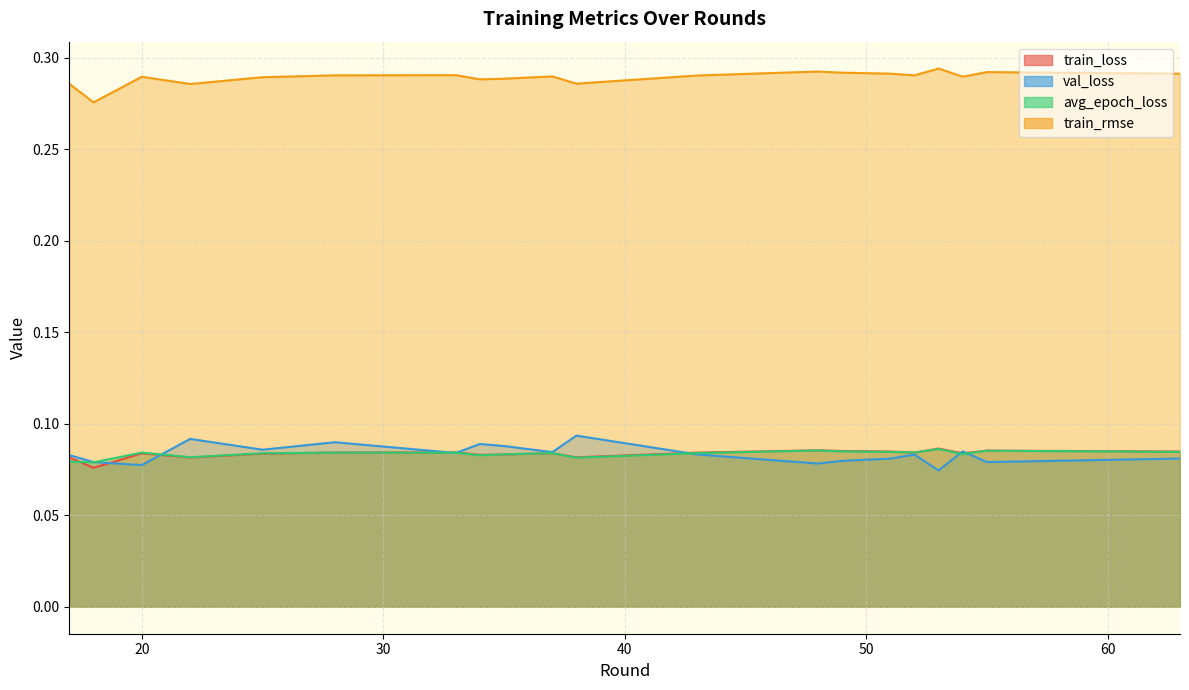

Which has a higher value, 20 or 18?

20